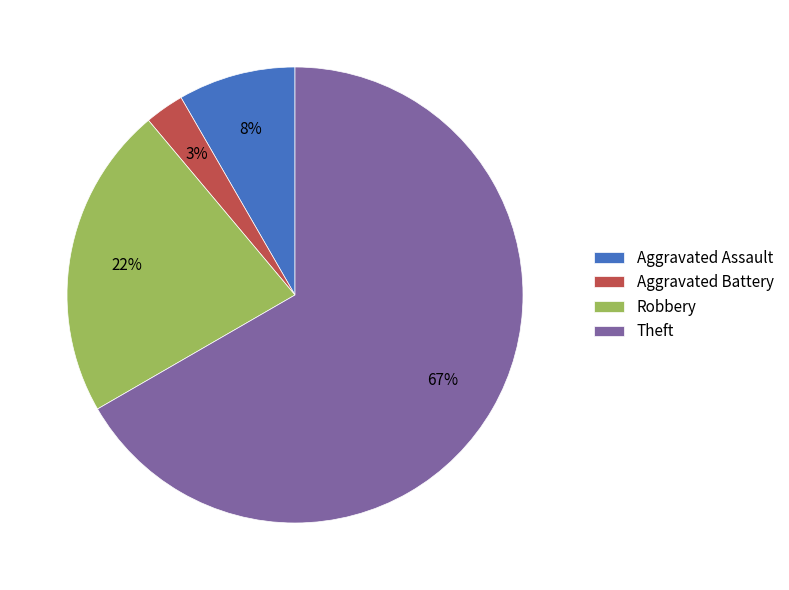

Is it true that Theft is 56% of the pie?

False